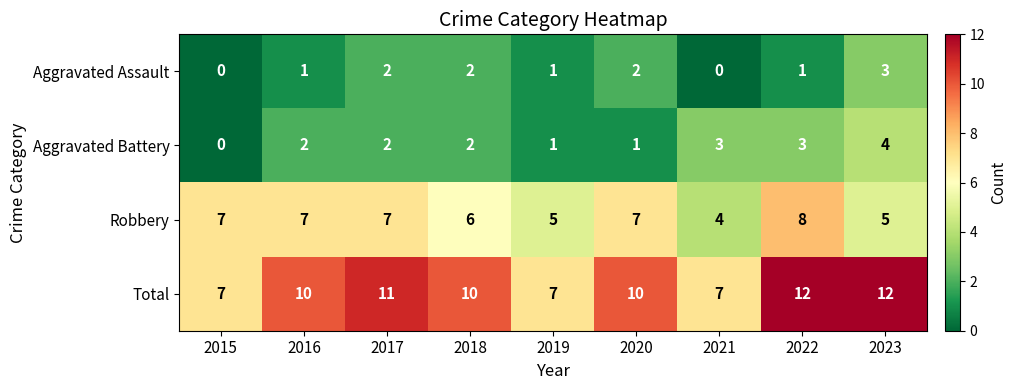

What is the difference between the highest and lowest values at 2021?

7